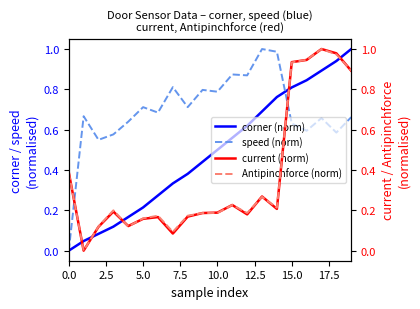

How many interior local valleys does the speed (norm) series have?

7